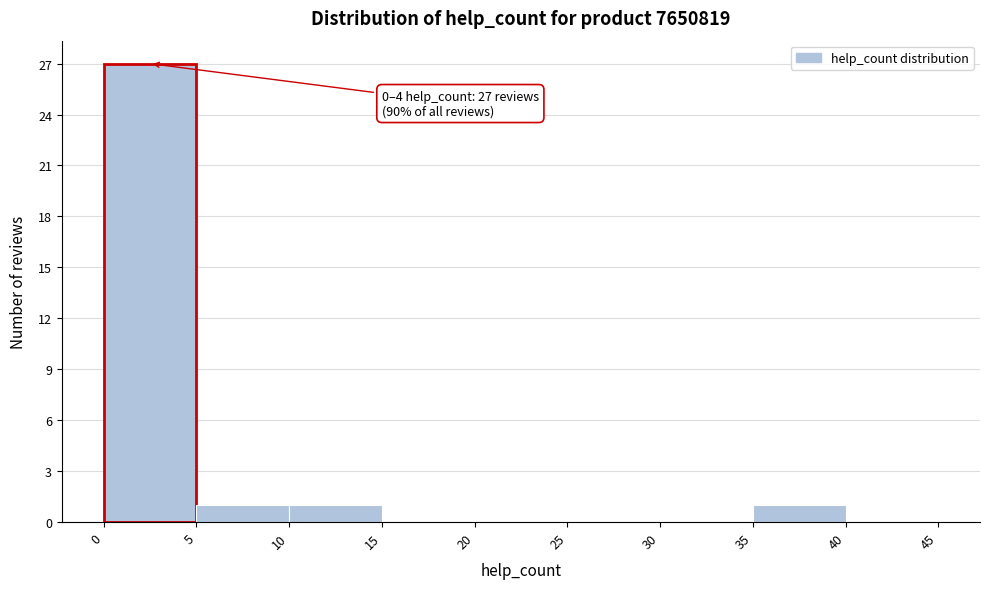

Over which range of the x-axis is the bar tallest?

0 to 5